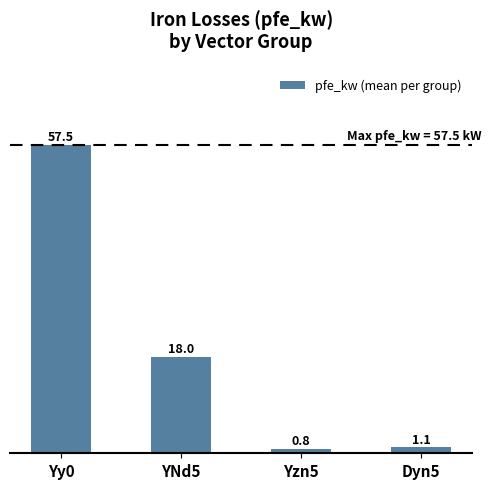

True or false: the data shows 1.1 at Dyn5.

True